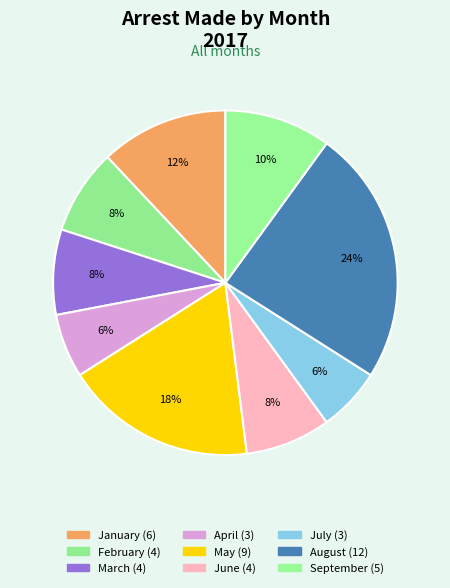

What portion of the pie excludes June?

92.0%